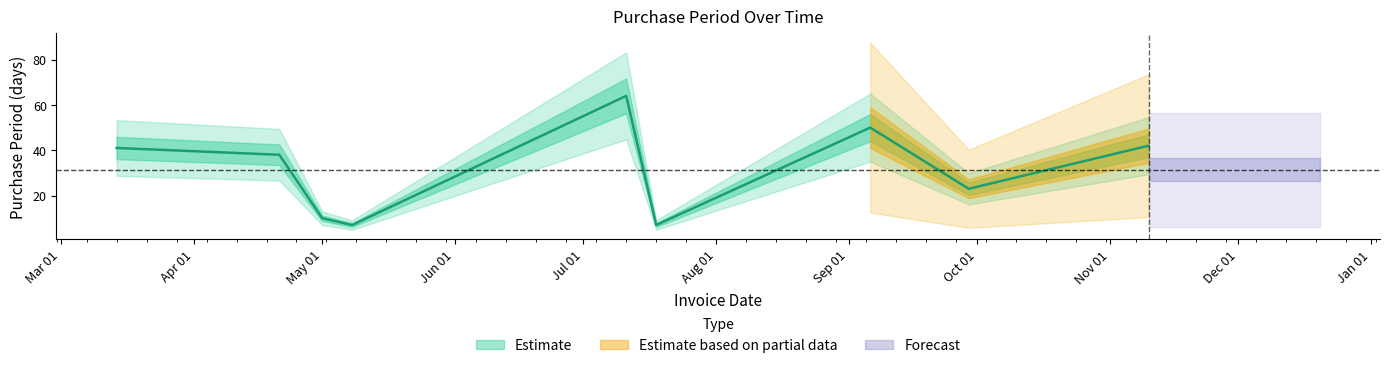

What is the ratio of the value at 2017-03-14 to the value at 2017-07-11?

0.6